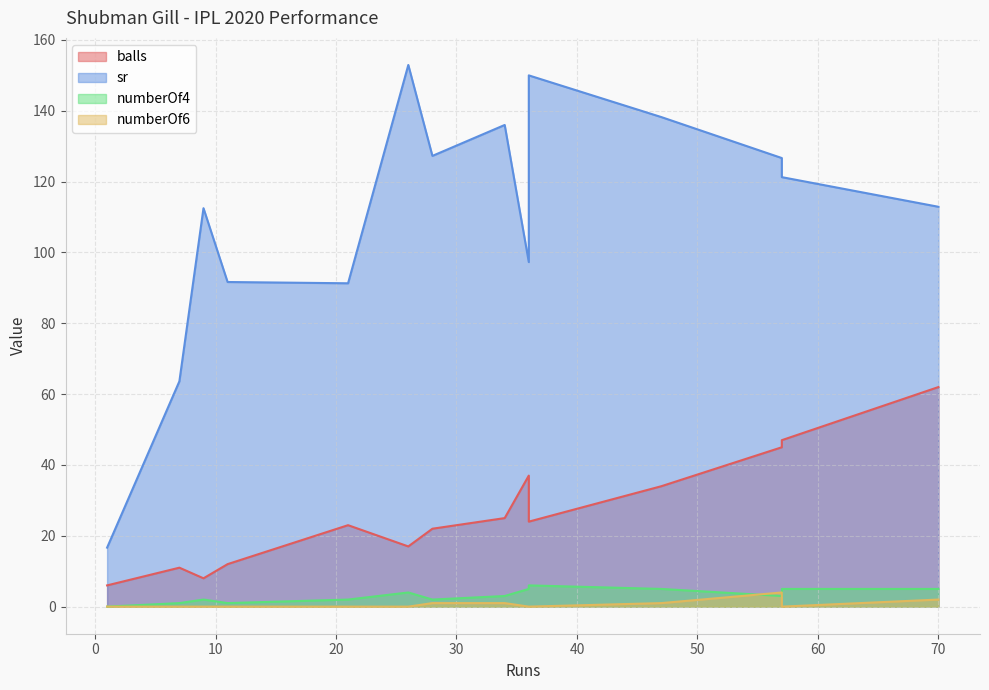

The balls series shows 62.0 at 70. True or false?

True